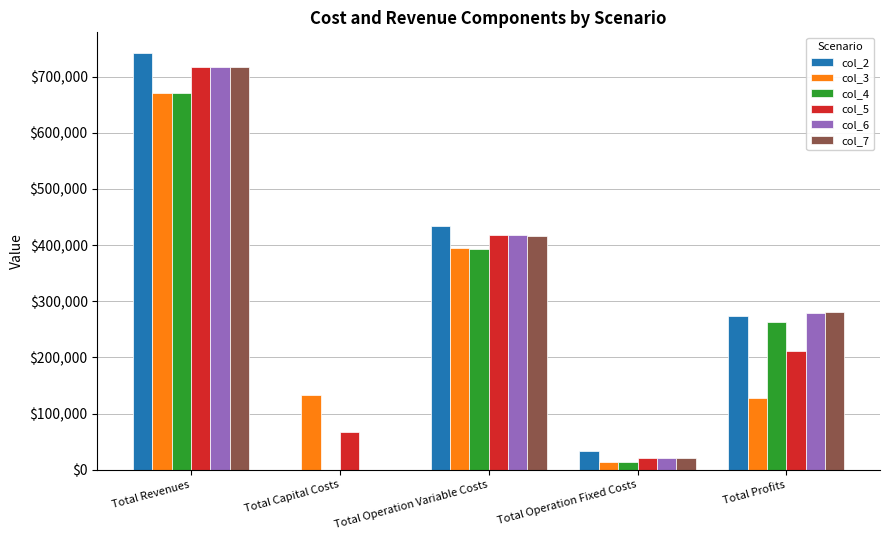

What is the spread (max minus min) of values at Total Operation Fixed Costs?

19672.1